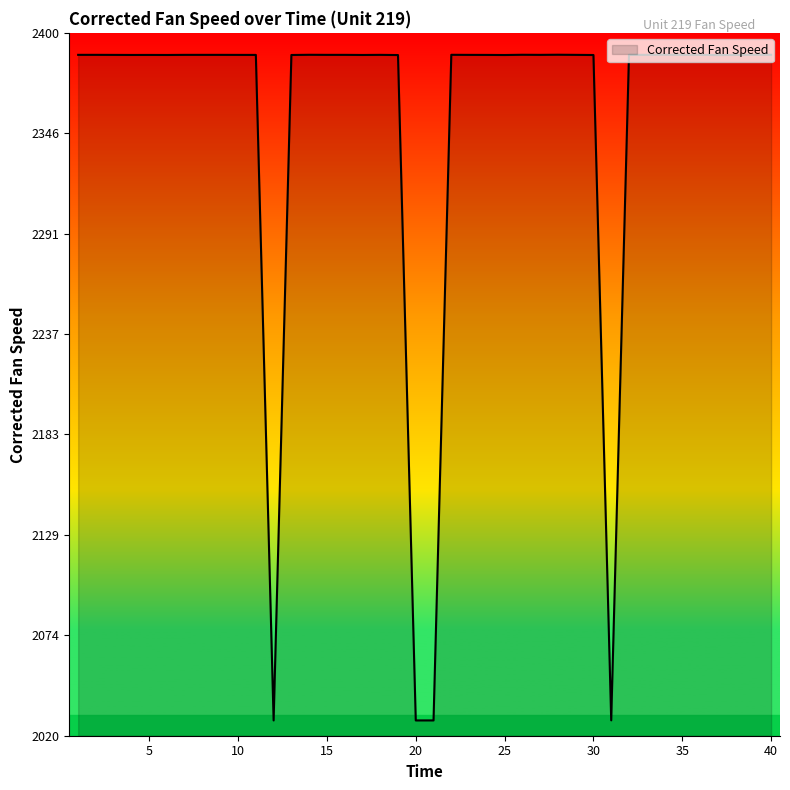

What is the greatest value displayed?

2388.2